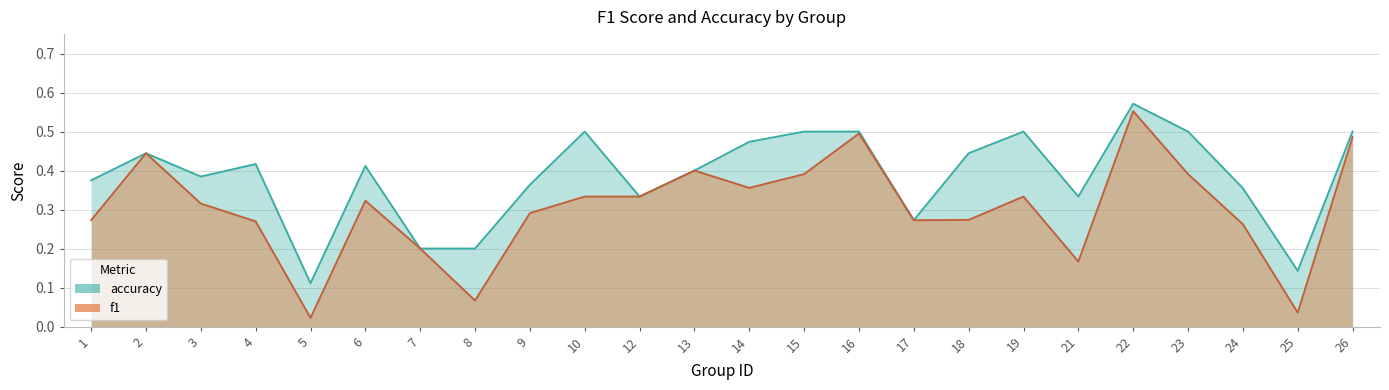

The value of f1 at 25 is 0.0. True or false?

True